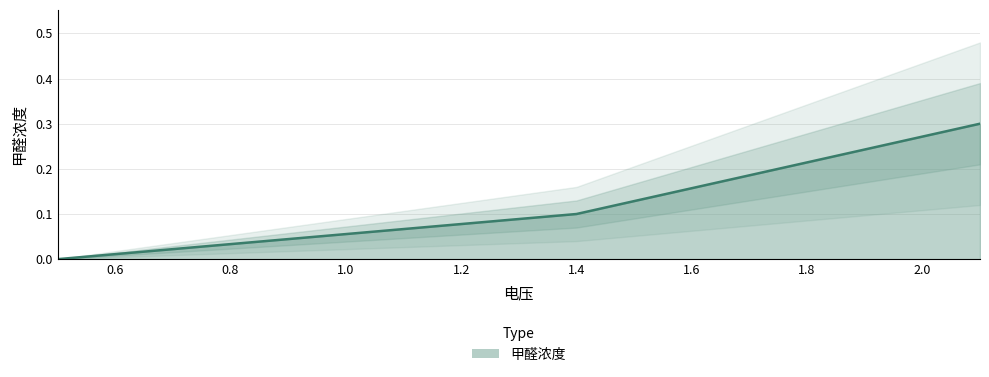

How many lines are shown in the chart?

1